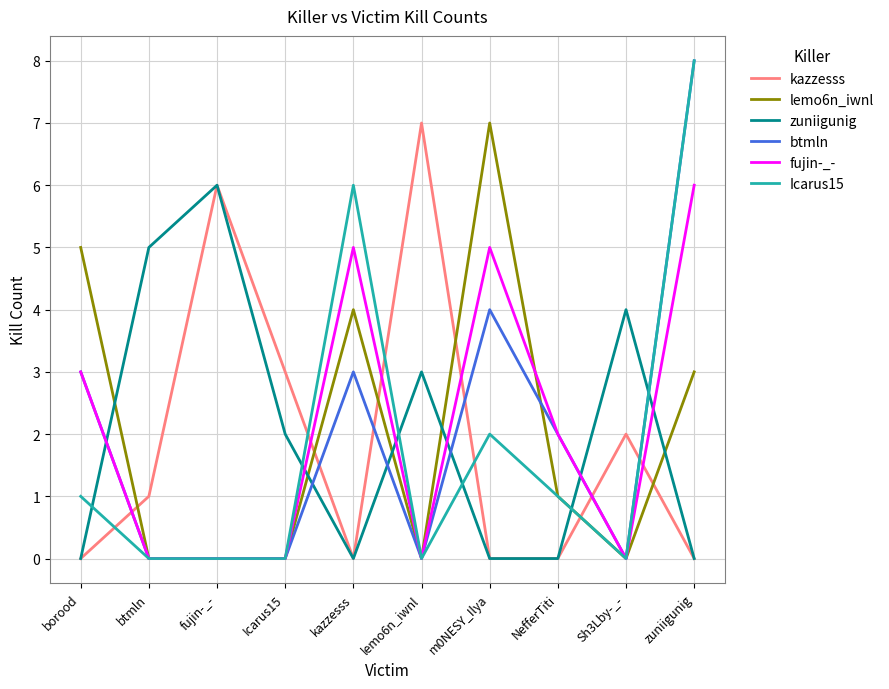

How many lines are shown in the chart?

6